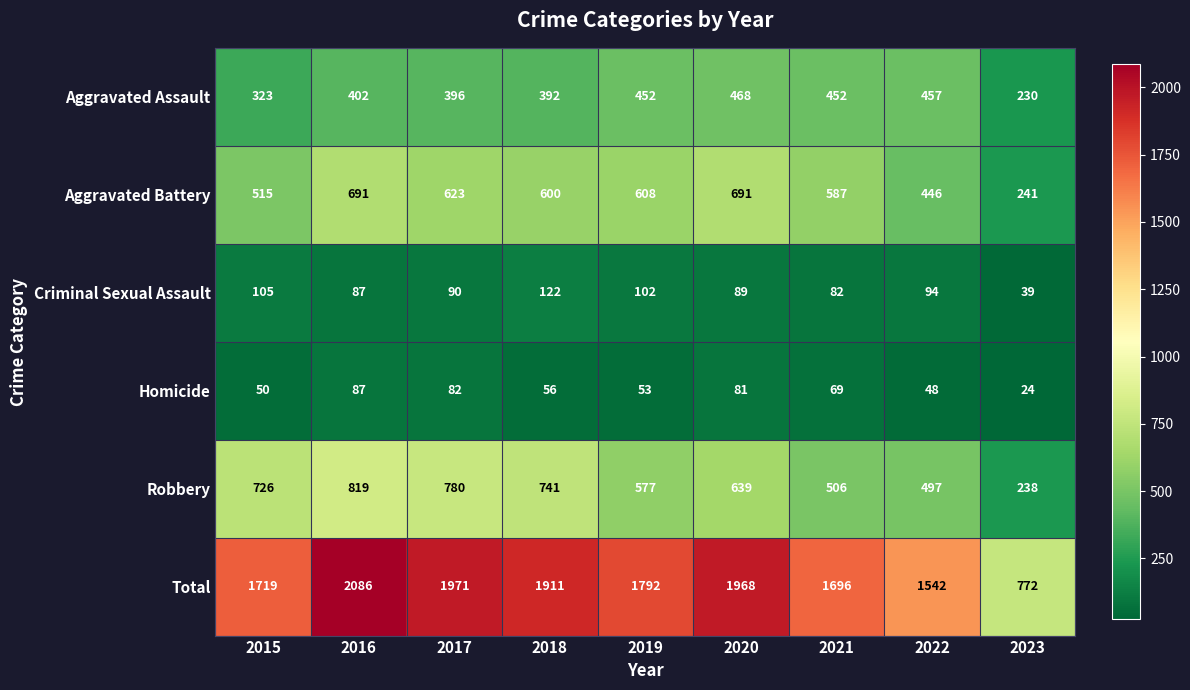

True or false: Aggravated Battery has a value of 623 at 2017.

True